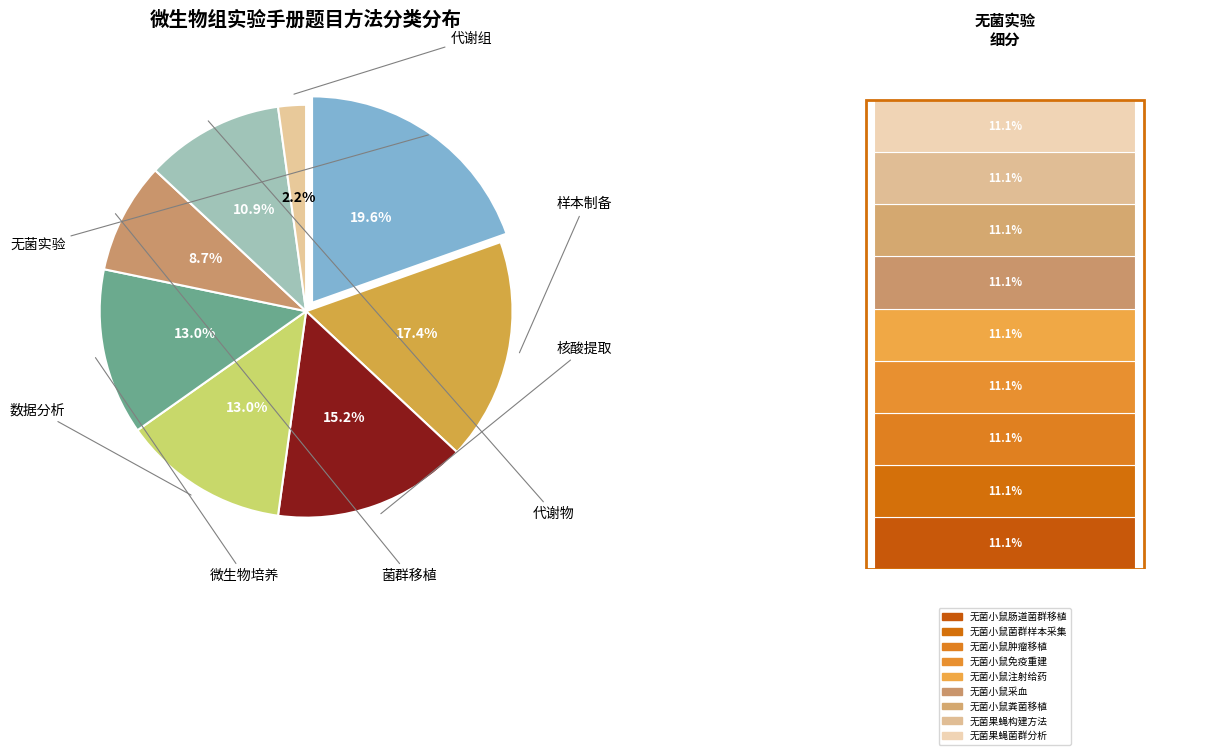

Is there a majority slice in this chart?

No